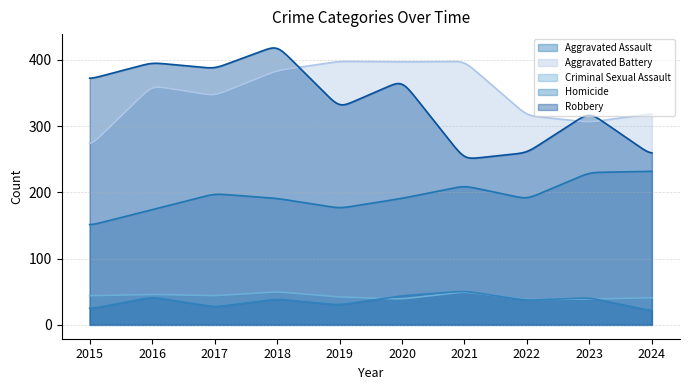

Reading left to right, what are all the values shown in this chart?

Aggravated Assault: 150	174	198	191	176	191	210	190	230	232
Aggravated Battery: 269	361	346	384	398	397	398	316	306	319
Criminal Sexual Assault: 44	46	44	50	42	39	50	38	39	41
Homicide: 24	42	27	39	30	44	51	37	41	21
Robbery: 371	396	387	422	328	369	250	260	321	256